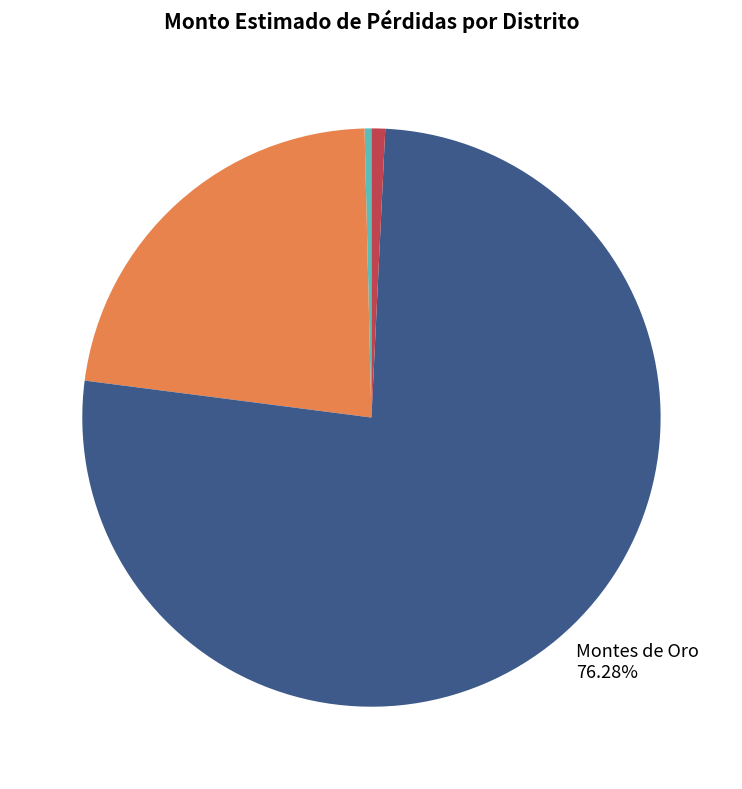

Between Montes de Oro and Atenas, which is larger?

Montes de Oro